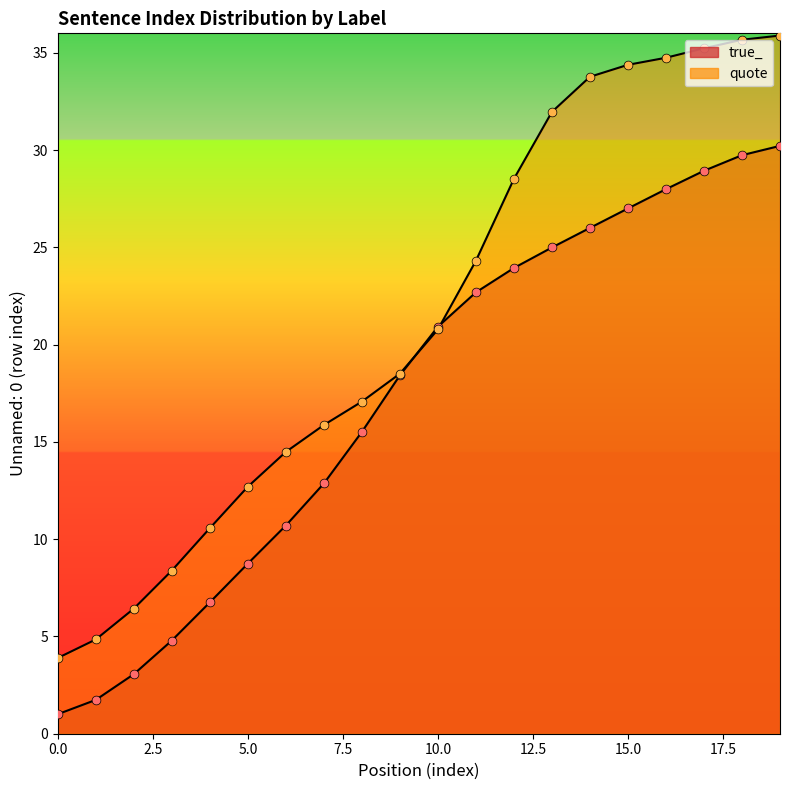

Is the value of true_ at 5 greater than the value of quote at 18?

No